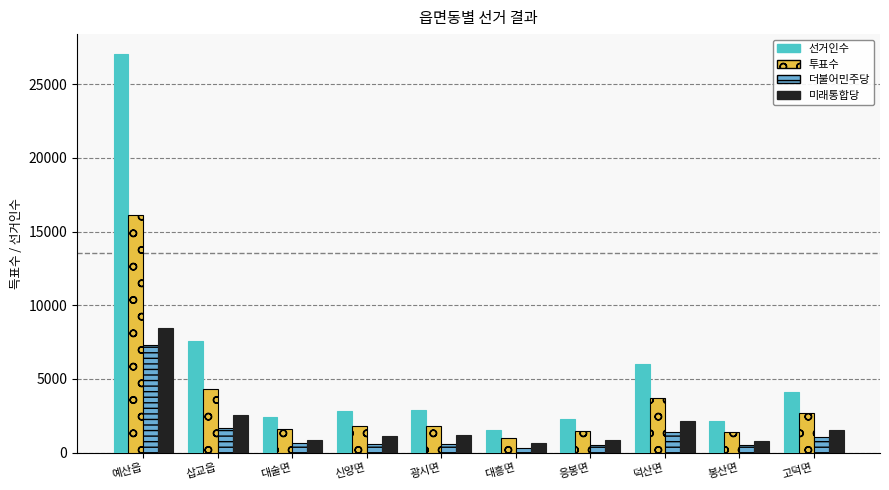

Which series has the largest total across all categories?

선거인수